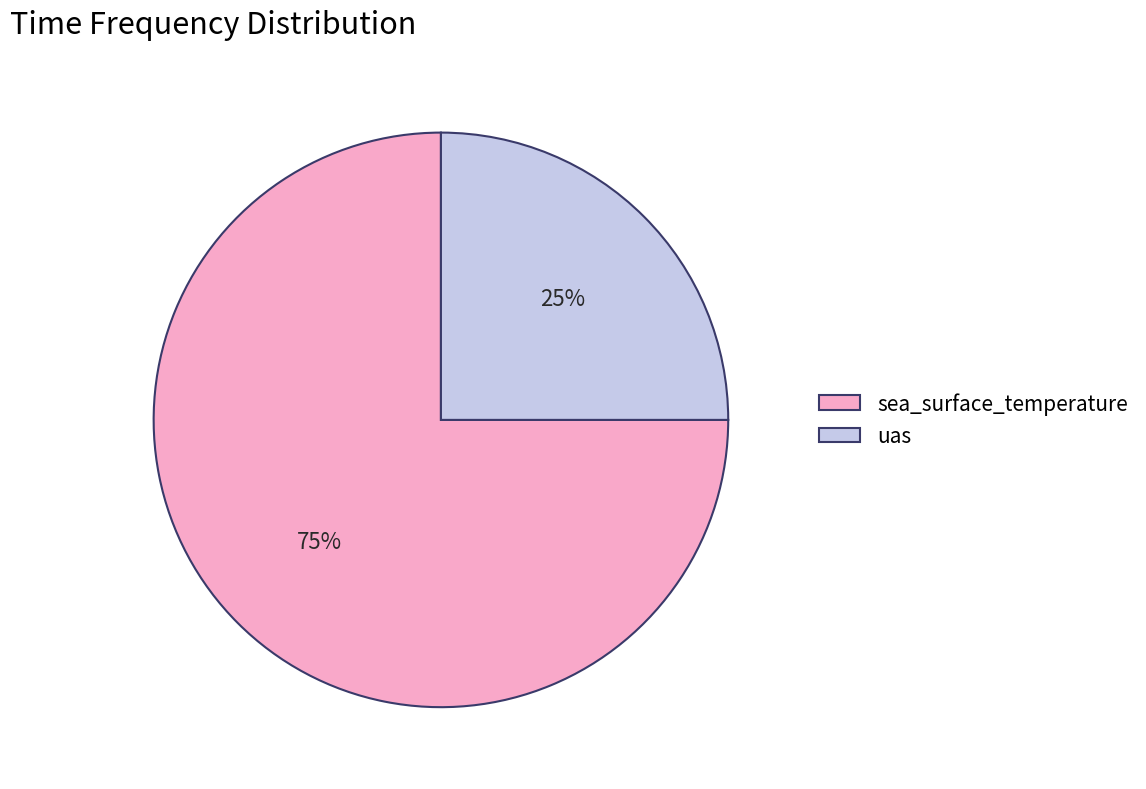

To the nearest percent, what percentage of the pie is uas?

25%